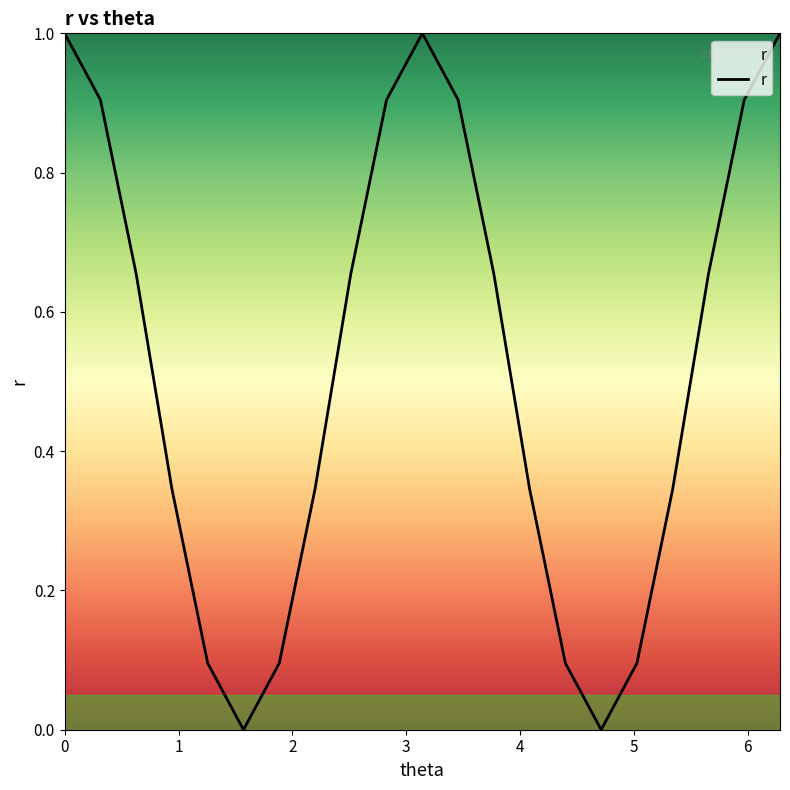

What is the maximum value shown in the chart?

1.0